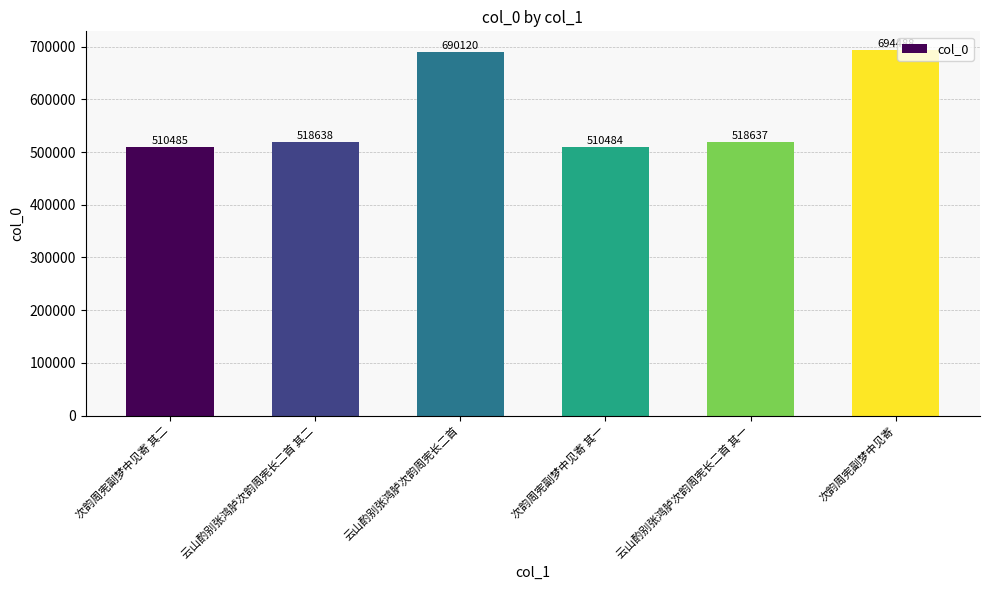

Which category has the lowest value across all series?

次韵周宪副梦中见寄 其一